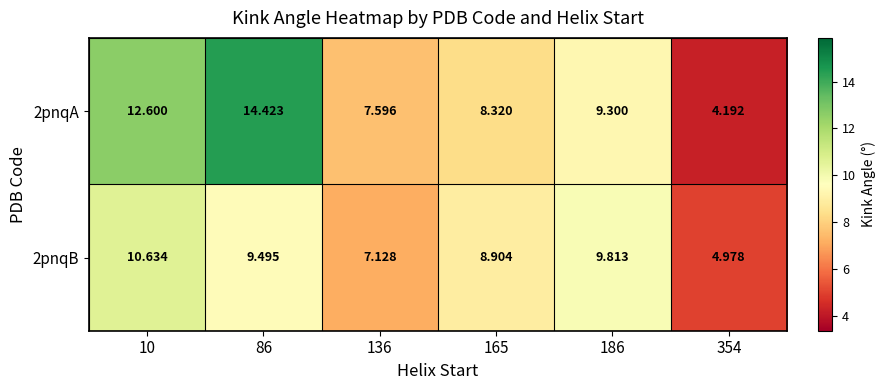

How many data points in 2pnqB are above 9?

3